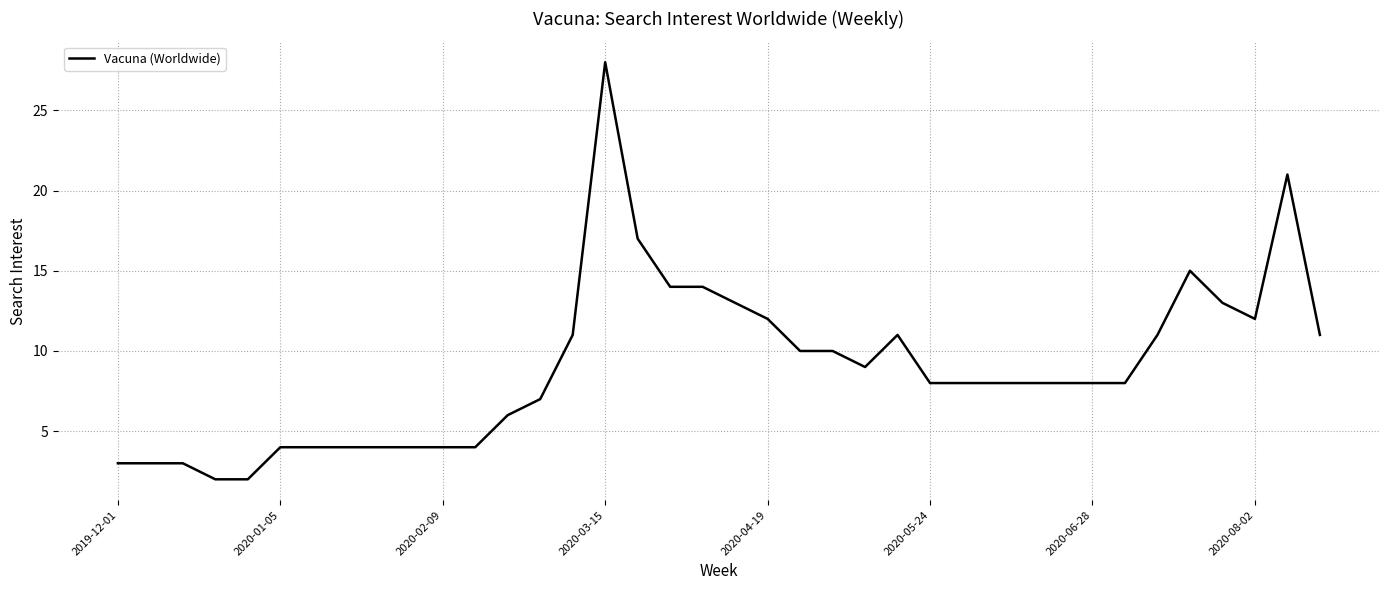

What is the difference between the maximum and minimum values?

26